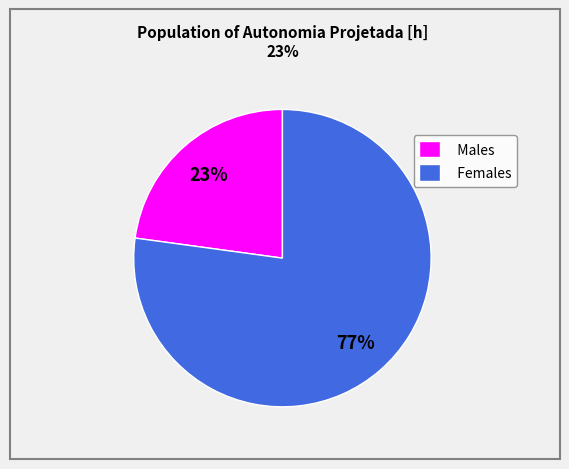

What is the largest slice in the pie chart?

Females